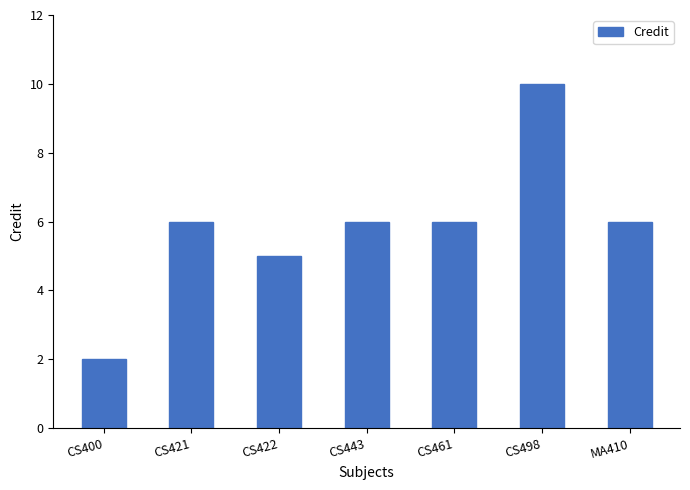

What is the ratio of the value at CS421 to the value at CS498?

0.6